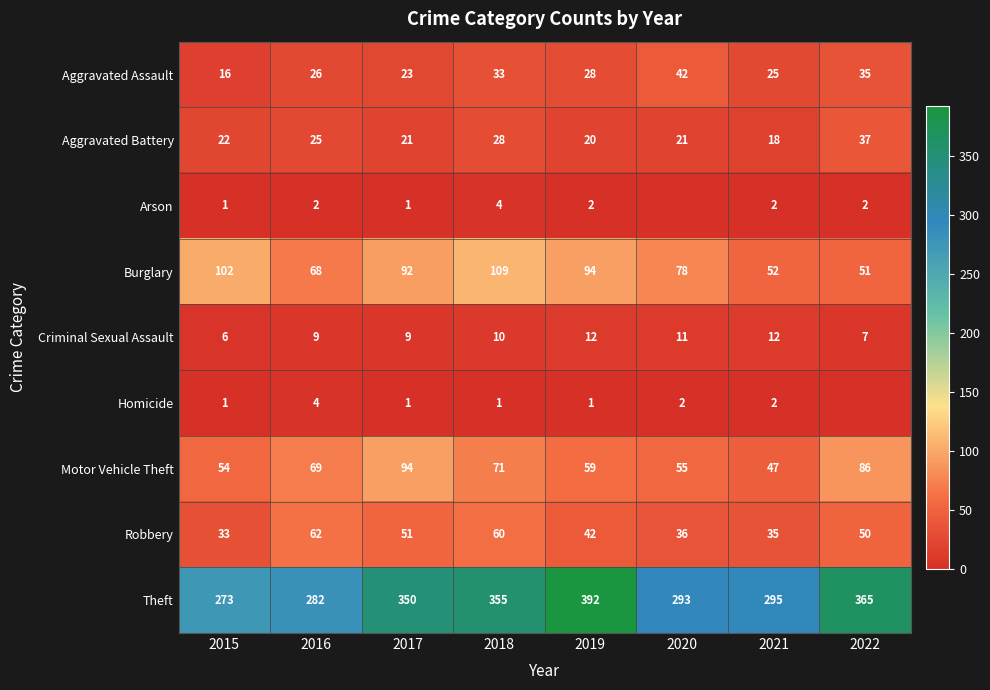

What is the total value across all series at 2017?

642